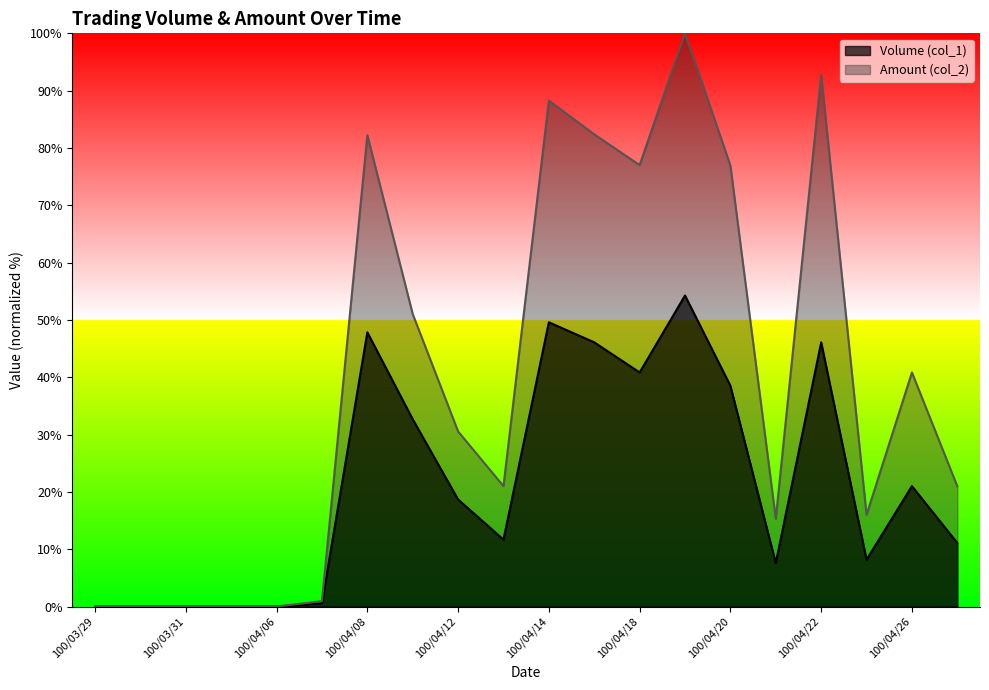

Reading left to right, extract all data points from this chart.

Volume (col_1): 100/03/29=0.0	100/03/30=0.0	100/03/31=0.0	100/04/01=0.0	100/04/06=0.0	100/04/07=0.6	100/04/08=47.8	100/04/11=32.7	100/04/12=18.7	100/04/13=11.7	100/04/14=49.6	100/04/15=46.1	100/04/18=40.8	100/04/19=54.3	100/04/20=38.5	100/04/21=7.6	100/04/22=46.1	100/04/25=8.2	100/04/26=21.0	100/04/27=11.1
Amount (col_2): 100/03/29=0.0	100/03/30=0.0	100/03/31=0.0	100/04/01=0.0	100/04/06=0.0	100/04/07=0.9	100/04/08=82.2	100/04/11=51.0	100/04/12=30.5	100/04/13=21.0	100/04/14=88.3	100/04/15=82.4	100/04/18=77.0	100/04/19=100.0	100/04/20=76.9	100/04/21=15.3	100/04/22=92.7	100/04/25=16.0	100/04/26=40.8	100/04/27=21.0